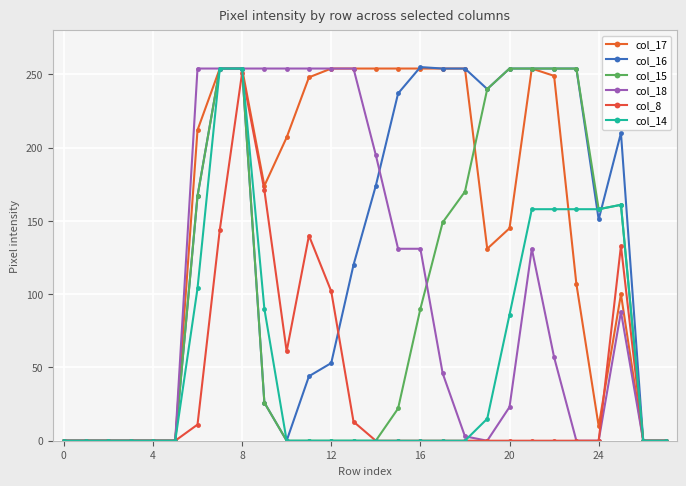

How many values in the col_15 series are below 26?

14